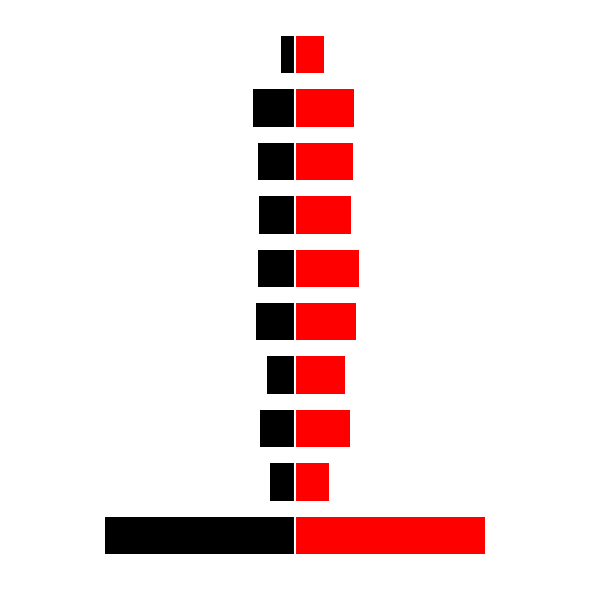

Does the chart contain any negative values?

Yes